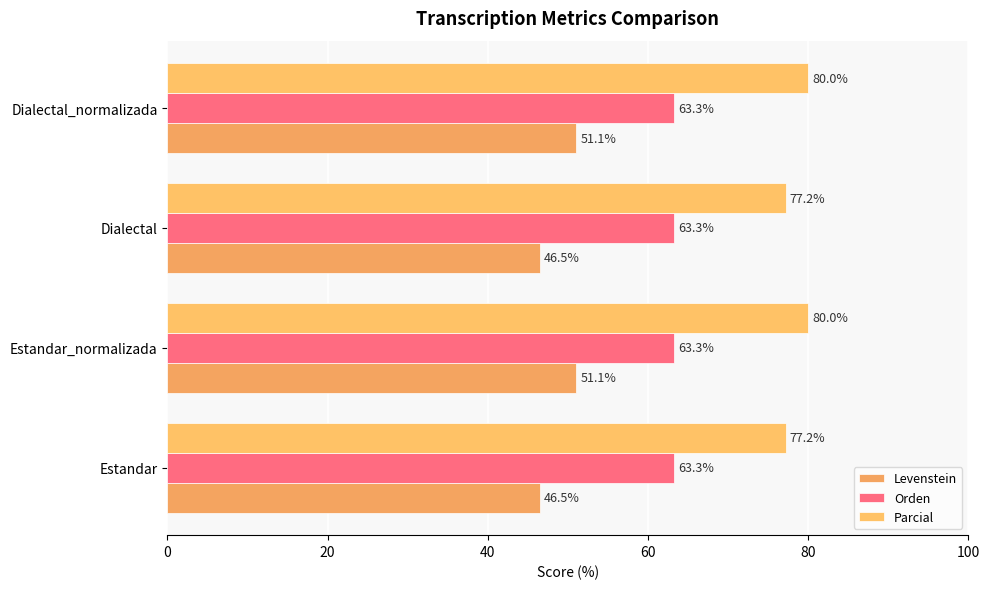

Which series has the largest total across all categories?

Parcial